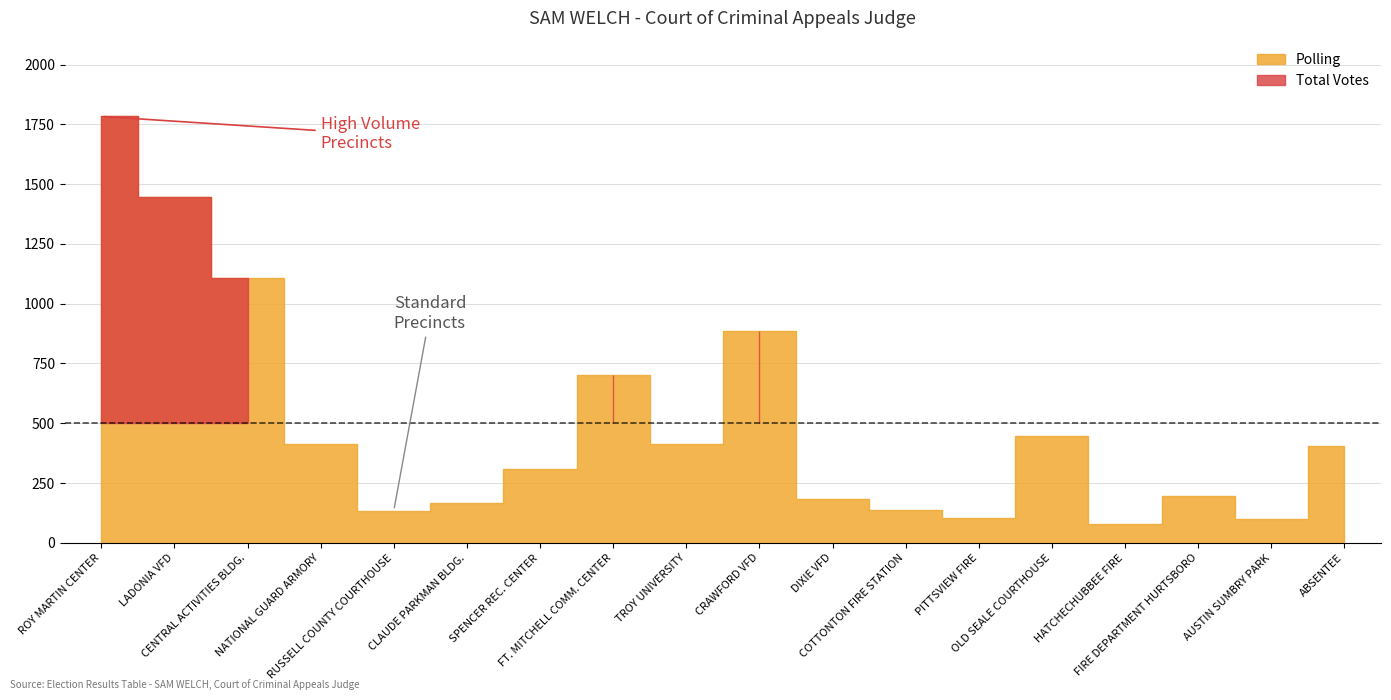

What is the value of the Total Votes point at the 2nd from the left?

1446